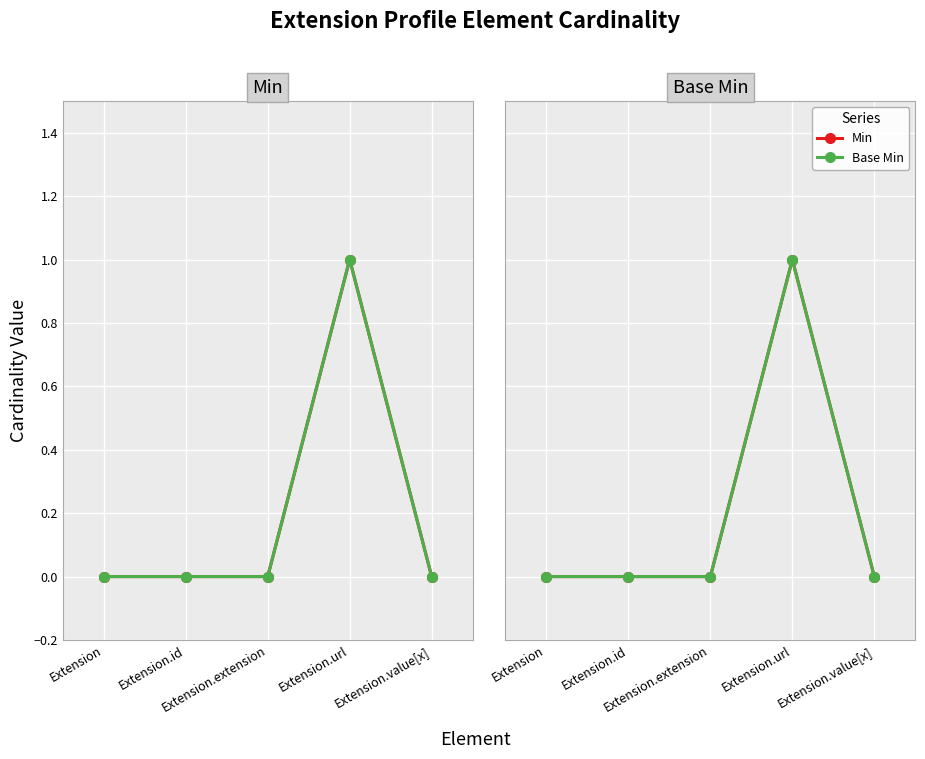

Which series has the widest spread of values?

Min